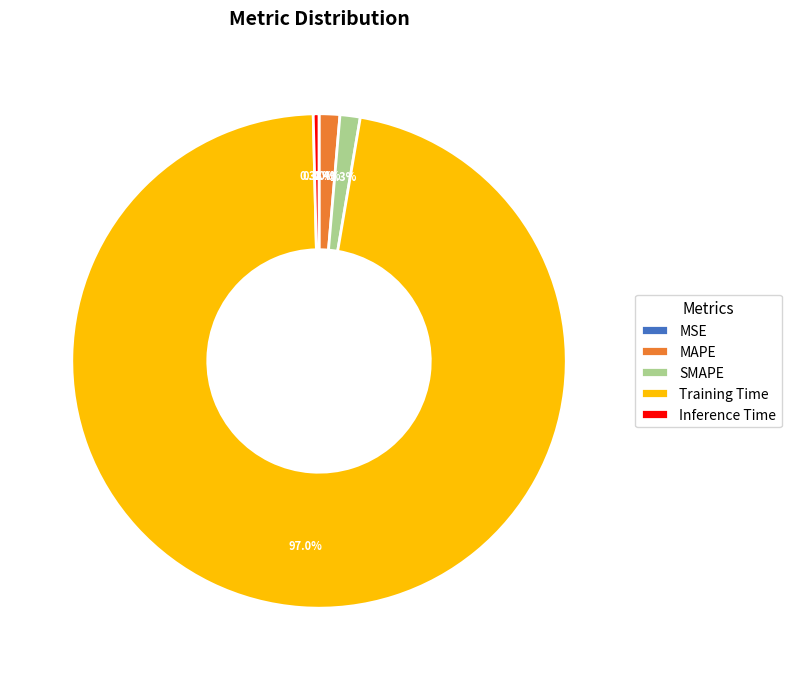

Does Training Time account for over 50% of the chart?

Yes